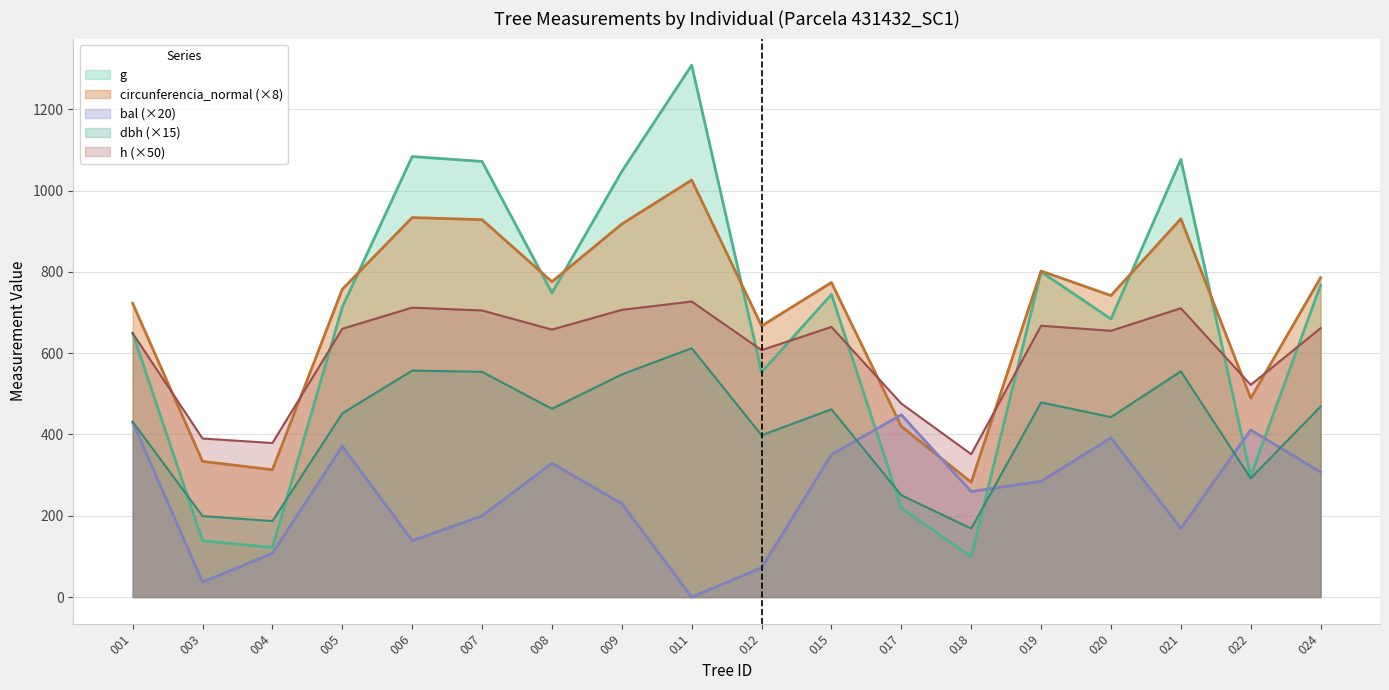

How many interior local peaks does the circunferencia_normal series have?

5